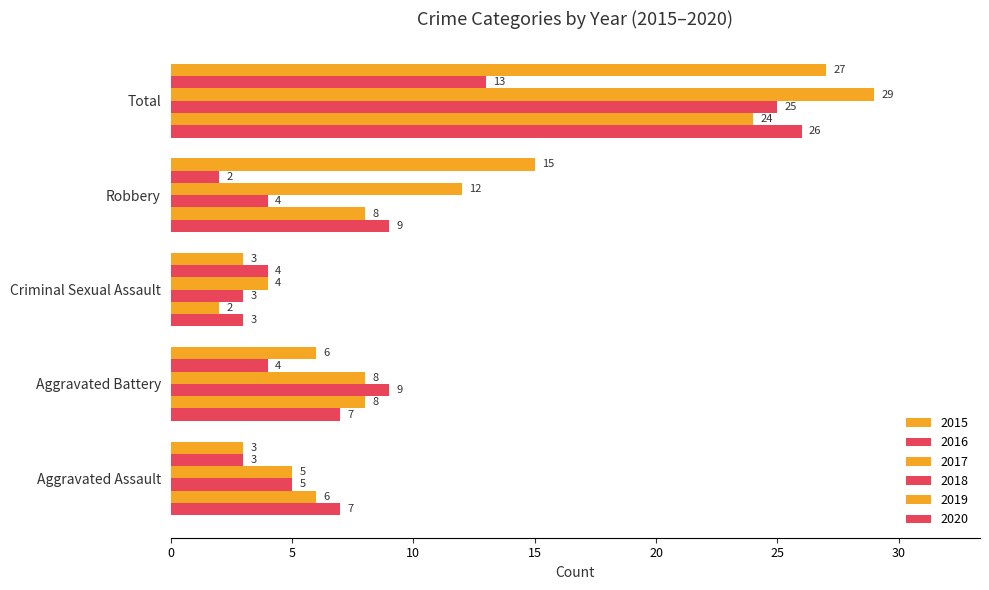

How many data points in 2019 are less than 8?

2